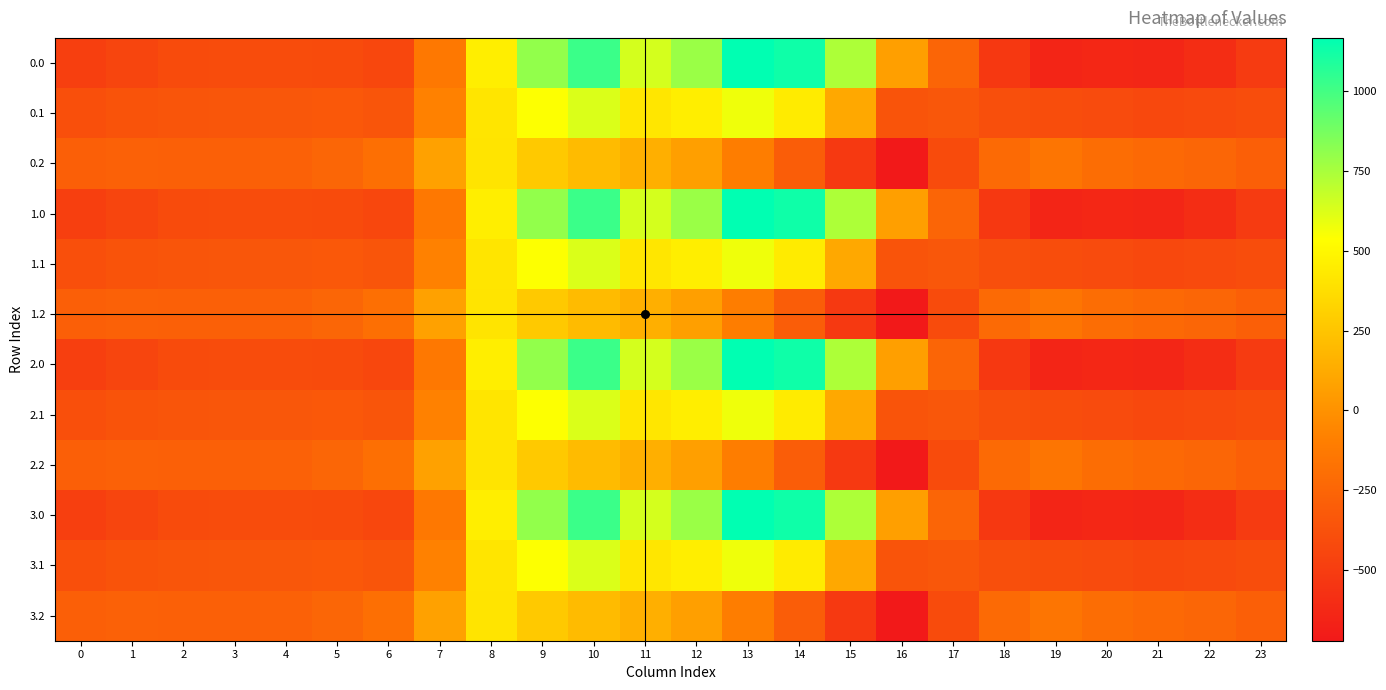

Reading left to right, what are all the values shown in this chart?

0.0: 0=-482.0	1=-449.5	2=-410.3	3=-404.4	4=-404.9	5=-410.8	6=-435.0	7=-136.4	8=454.2	9=804.0	10=1023.2	11=640.9	12=784.4	13=1167.2	14=1128.3	15=739.0	16=67.6	17=-250.3	18=-529.6	19=-644.5	20=-629.9	21=-638.4	22=-592.3	23=-511.3
0.1: 0=-384.6	1=-361.1	2=-347.9	3=-342.7	4=-339.6	5=-329.5	6=-345.2	7=-81.6	8=412.6	9=542.1	10=628.1	11=415.4	12=456.1	13=574.0	14=438.6	15=111.1	16=-353.7	17=-340.1	18=-388.5	19=-399.7	20=-414.5	21=-432.4	22=-419.9	23=-399.4
0.2: 0=-287.1	1=-272.7	2=-285.5	3=-281.0	4=-274.4	5=-248.1	6=-187.1	7=77.9	8=407.2	9=271.1	10=202.5	11=149.1	12=65.2	13=-104.4	14=-301.9	15=-522.2	16=-721.2	17=-409.5	18=-223.1	19=-151.1	20=-199.2	21=-226.4	22=-247.4	23=-287.5
1.0: 0=-482.0	1=-449.5	2=-410.3	3=-404.4	4=-404.9	5=-410.8	6=-435.0	7=-136.4	8=454.2	9=804.0	10=1023.2	11=640.9	12=784.4	13=1167.2	14=1128.3	15=739.0	16=67.6	17=-250.3	18=-529.6	19=-644.5	20=-629.9	21=-638.4	22=-592.3	23=-511.3
1.1: 0=-384.6	1=-361.1	2=-347.9	3=-342.7	4=-339.6	5=-329.5	6=-345.2	7=-81.6	8=412.6	9=542.1	10=628.1	11=415.4	12=456.1	13=574.0	14=438.6	15=111.1	16=-353.7	17=-340.1	18=-388.5	19=-399.7	20=-414.5	21=-432.4	22=-419.9	23=-399.4
1.2: 0=-287.1	1=-272.7	2=-285.5	3=-281.0	4=-274.4	5=-248.1	6=-187.1	7=77.9	8=407.2	9=271.1	10=202.5	11=149.1	12=65.2	13=-104.4	14=-301.9	15=-522.2	16=-721.2	17=-409.5	18=-223.1	19=-151.1	20=-199.2	21=-226.4	22=-247.4	23=-287.5
2.0: 0=-482.0	1=-449.5	2=-410.3	3=-404.4	4=-404.9	5=-410.8	6=-435.0	7=-136.4	8=454.2	9=804.0	10=1023.2	11=640.9	12=784.4	13=1167.2	14=1128.3	15=739.0	16=67.6	17=-250.3	18=-529.6	19=-644.5	20=-629.9	21=-638.4	22=-592.3	23=-511.3
2.1: 0=-384.6	1=-361.1	2=-347.9	3=-342.7	4=-339.6	5=-329.5	6=-345.2	7=-81.6	8=412.6	9=542.1	10=628.1	11=415.4	12=456.1	13=574.0	14=438.6	15=111.1	16=-353.7	17=-340.1	18=-388.5	19=-399.7	20=-414.5	21=-432.4	22=-419.9	23=-399.4
2.2: 0=-287.1	1=-272.7	2=-285.5	3=-281.0	4=-274.4	5=-248.1	6=-187.1	7=77.9	8=407.2	9=271.1	10=202.5	11=149.1	12=65.2	13=-104.4	14=-301.9	15=-522.2	16=-721.2	17=-409.5	18=-223.1	19=-151.1	20=-199.2	21=-226.4	22=-247.4	23=-287.5
3.0: 0=-482.0	1=-449.5	2=-410.3	3=-404.4	4=-404.9	5=-410.8	6=-435.0	7=-136.4	8=454.2	9=804.0	10=1023.2	11=640.9	12=784.4	13=1167.2	14=1128.3	15=739.0	16=67.6	17=-250.3	18=-529.6	19=-644.5	20=-629.9	21=-638.4	22=-592.3	23=-511.3
3.1: 0=-384.6	1=-361.1	2=-347.9	3=-342.7	4=-339.6	5=-329.5	6=-345.2	7=-81.6	8=412.6	9=542.1	10=628.1	11=415.4	12=456.1	13=574.0	14=438.6	15=111.1	16=-353.7	17=-340.1	18=-388.5	19=-399.7	20=-414.5	21=-432.4	22=-419.9	23=-399.4
3.2: 0=-287.1	1=-272.7	2=-285.5	3=-281.0	4=-274.4	5=-248.1	6=-187.1	7=77.9	8=407.2	9=271.1	10=202.5	11=149.1	12=65.2	13=-104.4	14=-301.9	15=-522.2	16=-721.2	17=-409.5	18=-223.1	19=-151.1	20=-199.2	21=-226.4	22=-247.4	23=-287.5